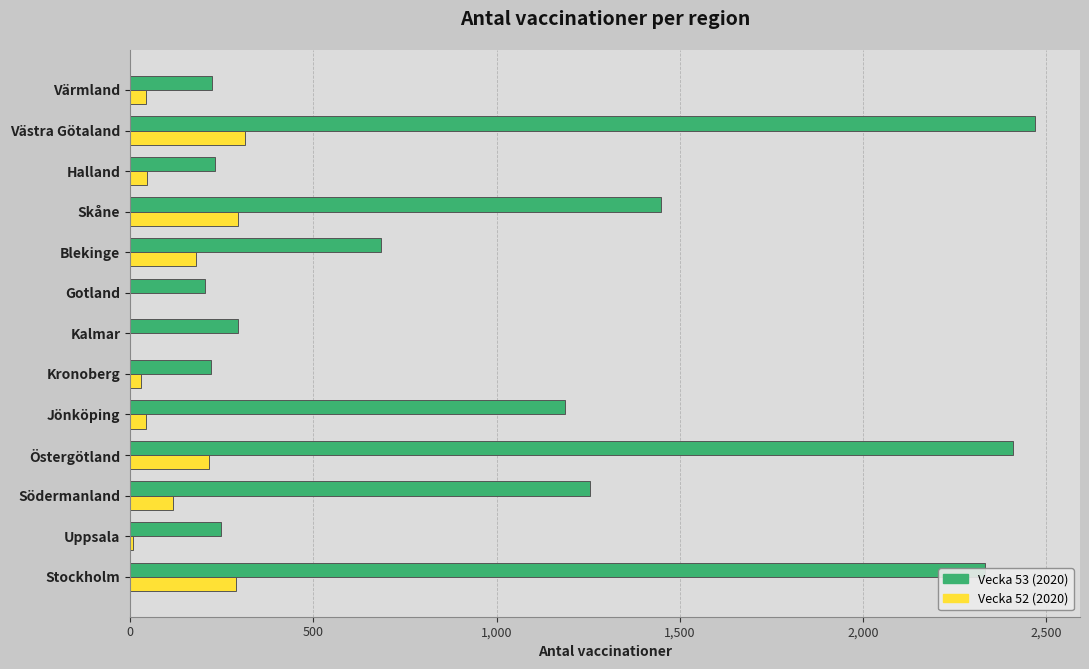

Which series has the largest total across all categories?

Vecka 53 (2020)